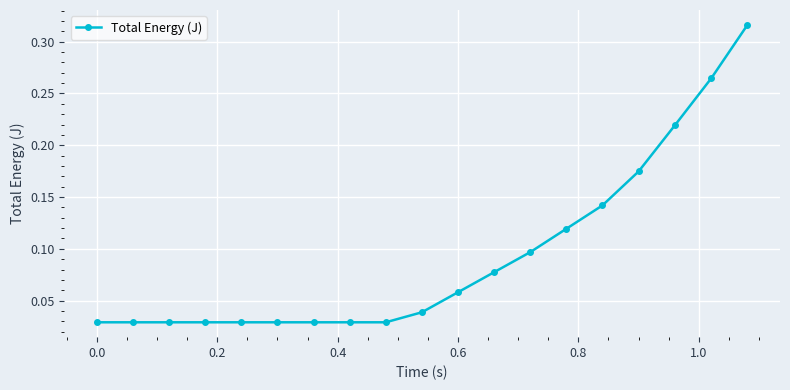

What is the sum of all values?

1.8